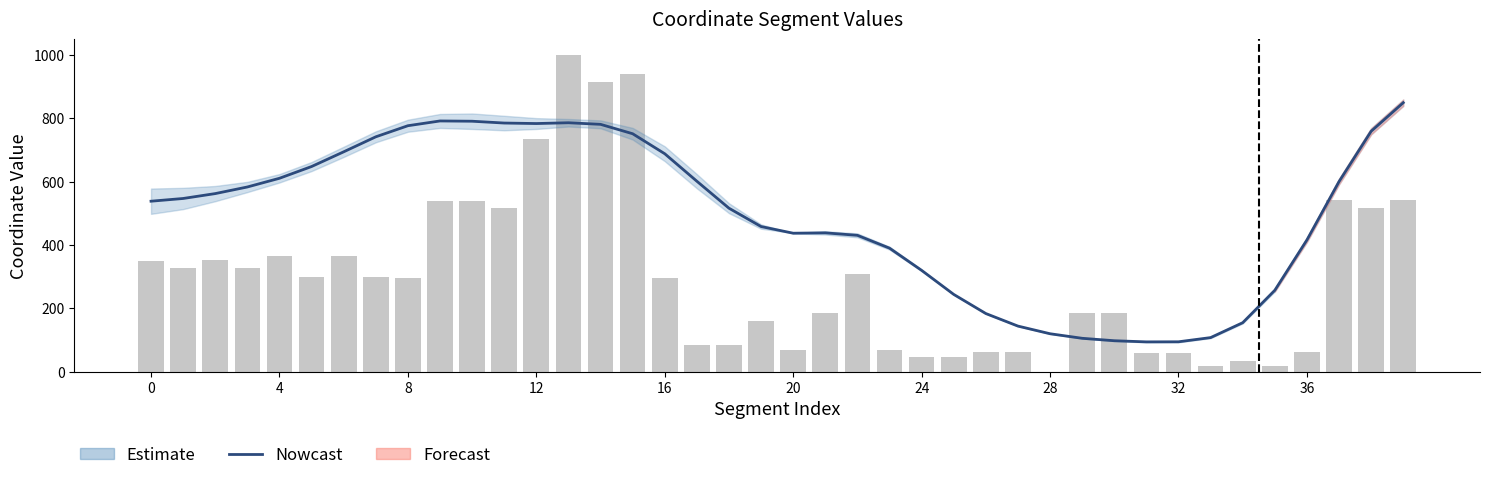

What is the value of the x0 bar at the 14th from the left?

1000.0